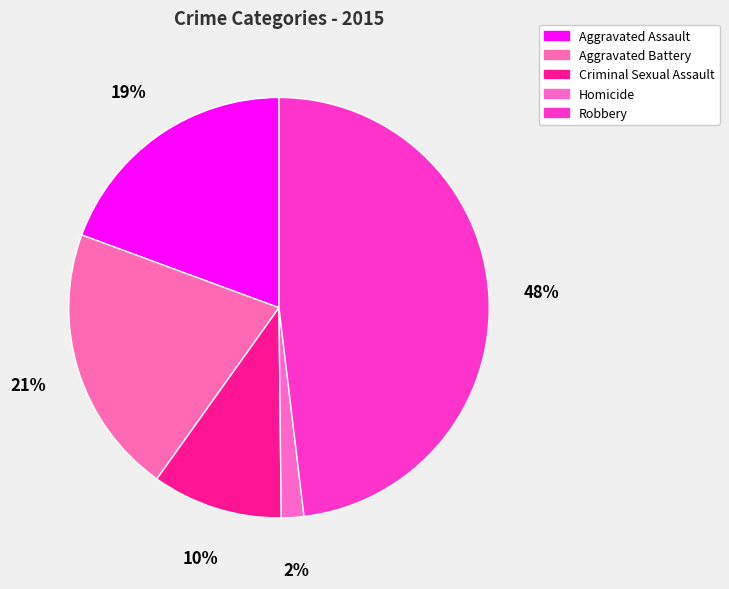

How many segments does this pie chart have?

5